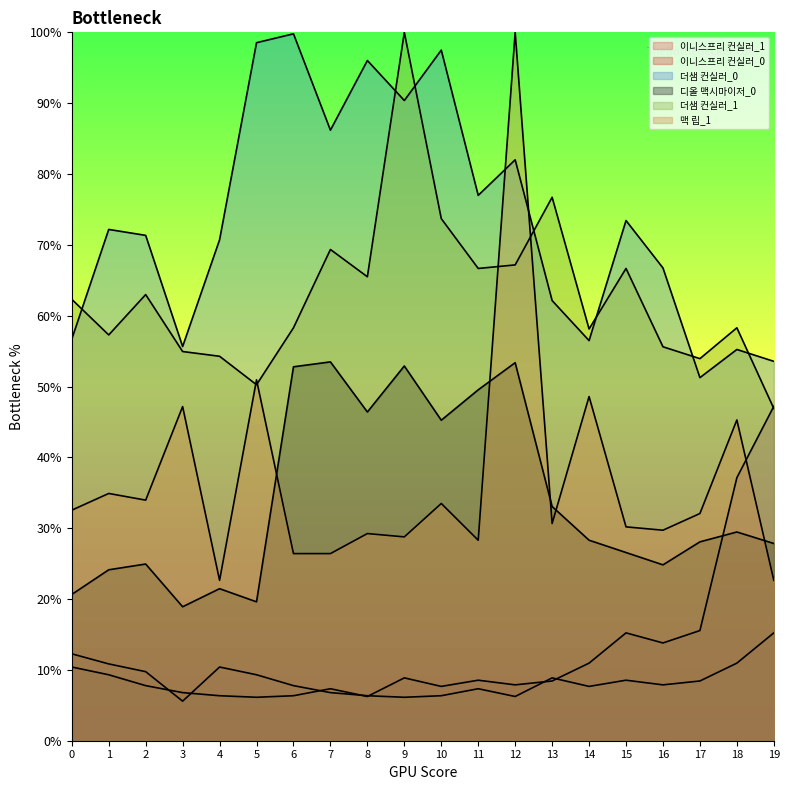

At which label does 이니스프리 컨실러_0 reach its minimum?

5